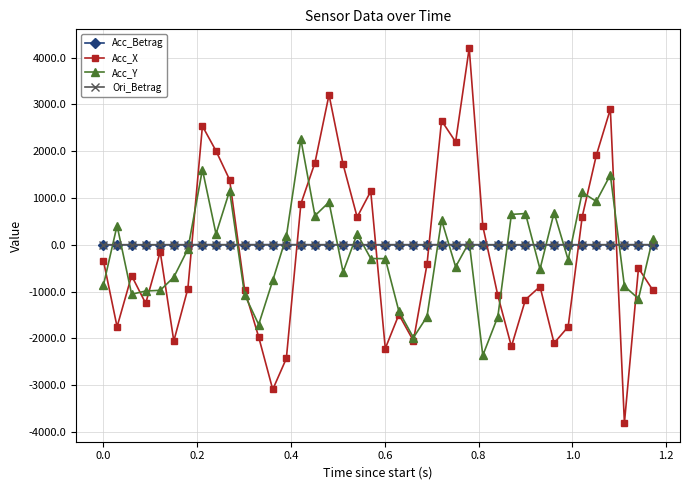

Is this an area chart (filled region under the line)?

No